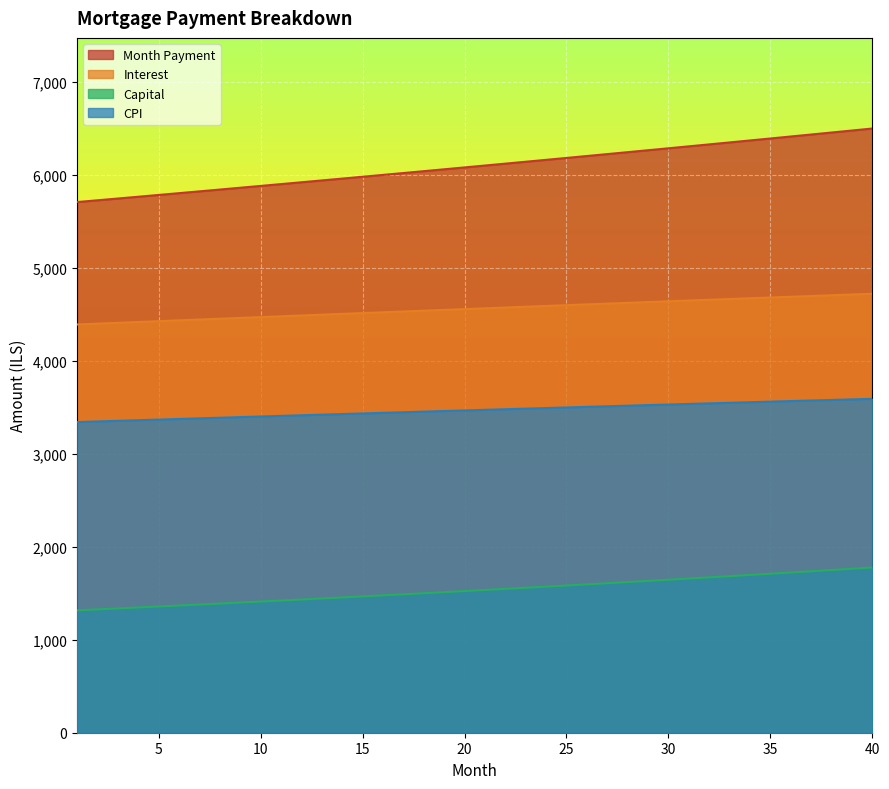

What is the sum of the cpi values at 26 and 32?

7044.8